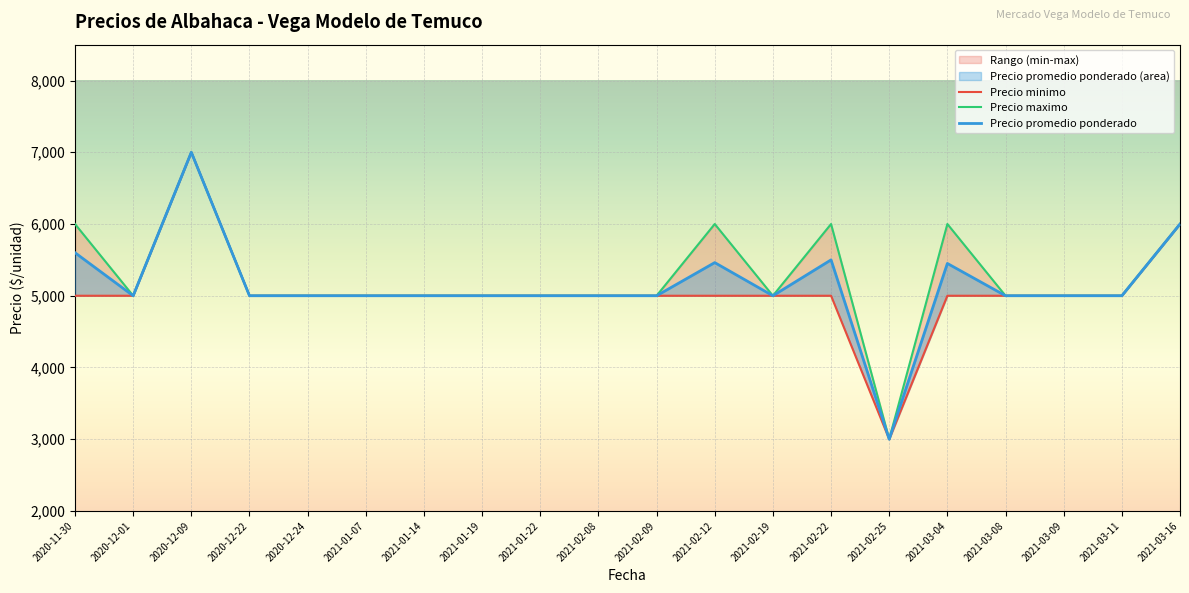

The Precio promedio ponderado series shows 5450 at 2021-03-04. True or false?

True